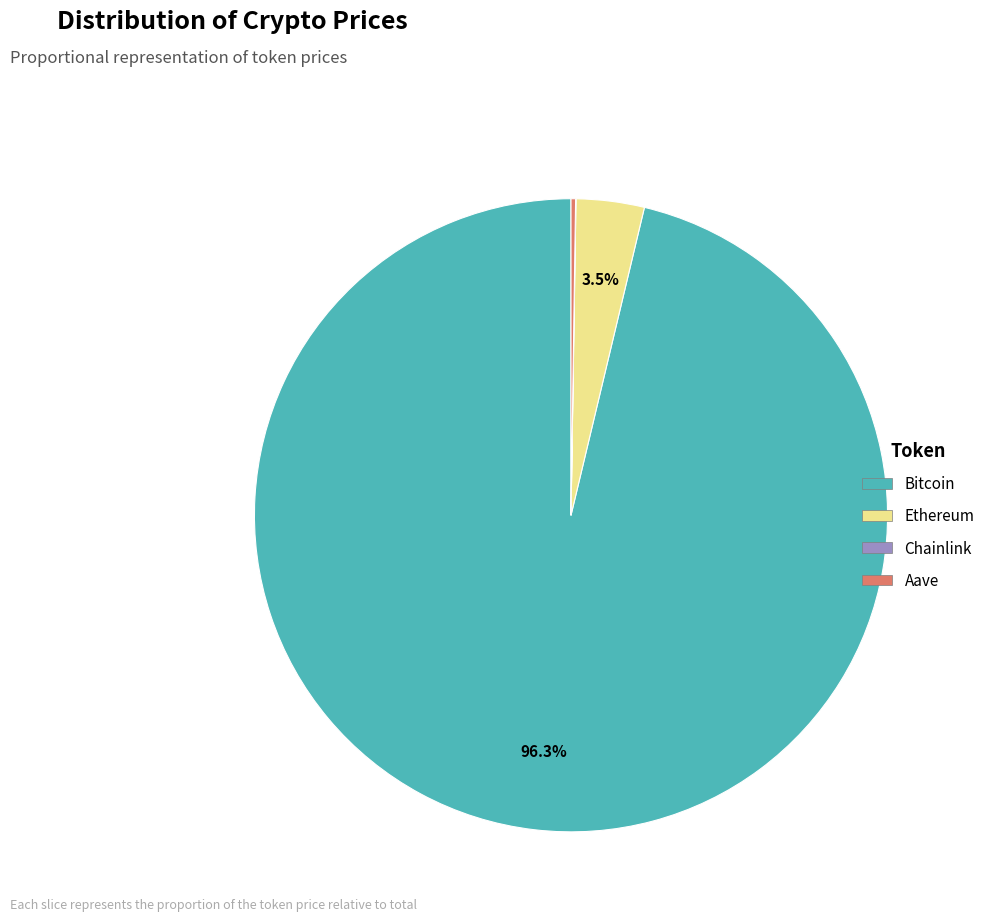

What is the largest slice in the pie chart?

Bitcoin